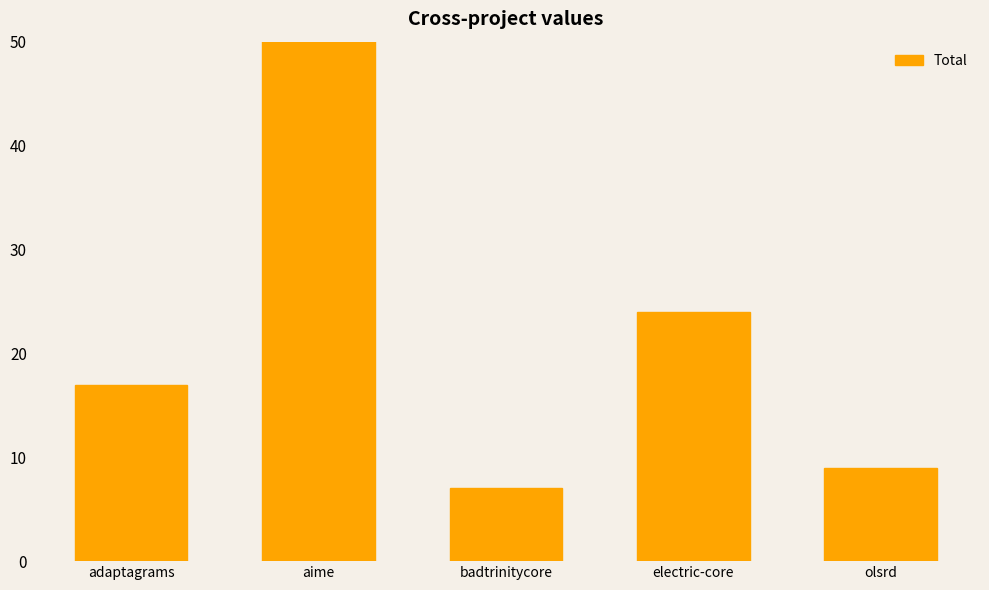

True or false: the data shows 9 at olsrd.

True